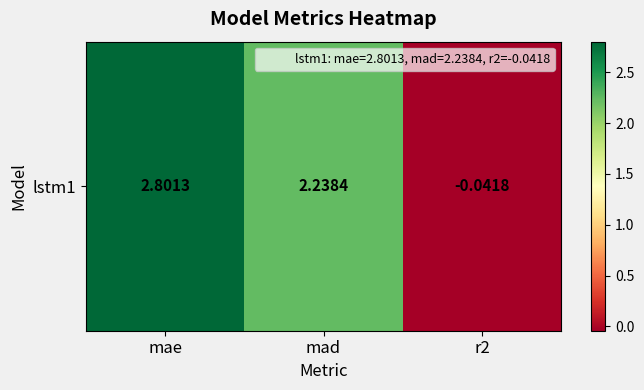

How many series are shown in this chart?

1